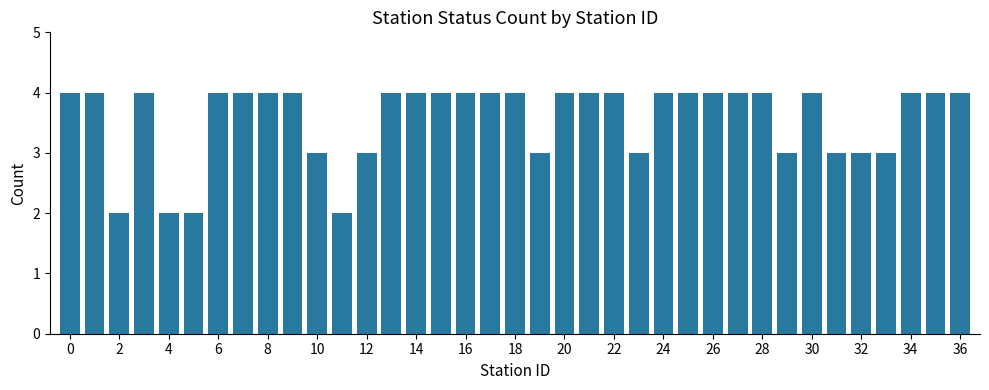

What is the value of the 19th bar from the left?

4